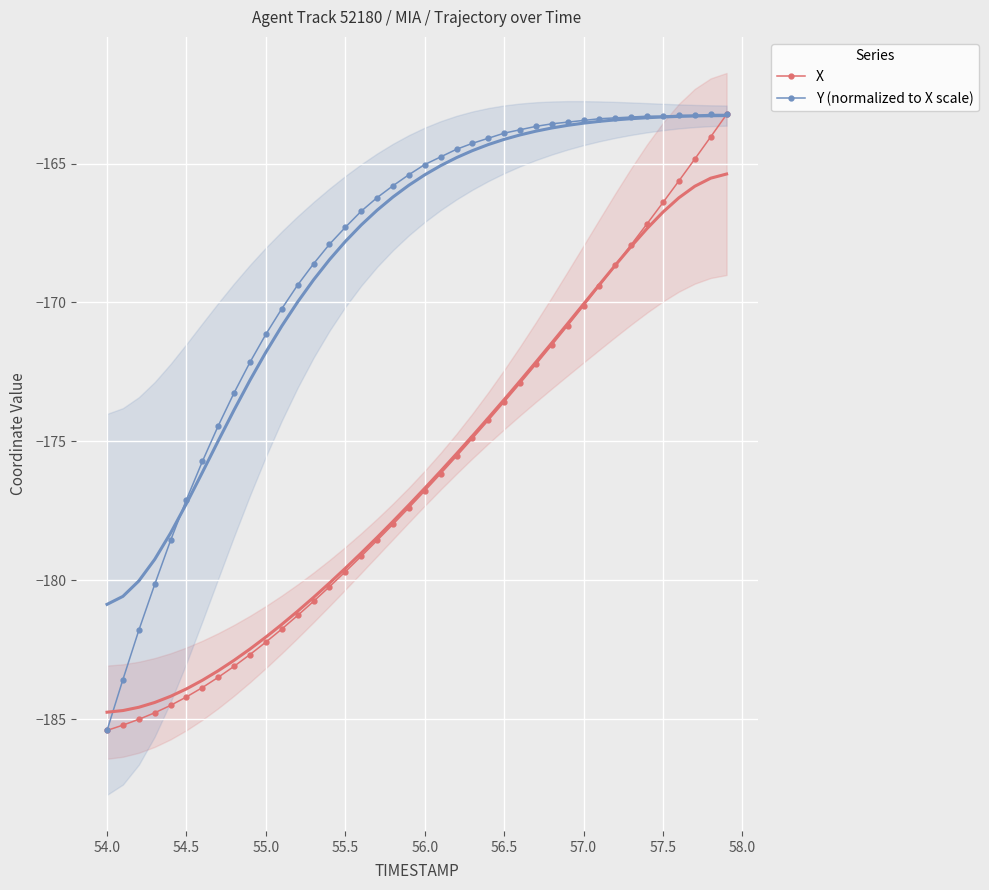

What is the value of the X point at the 38th from the left?

-164.8